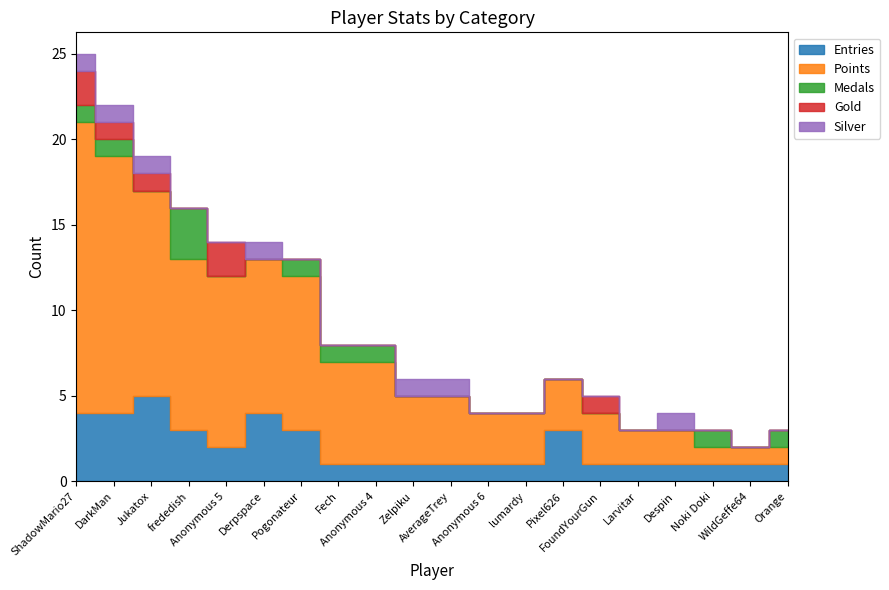

At which category is the sum across all series the highest?

ShadowMario27